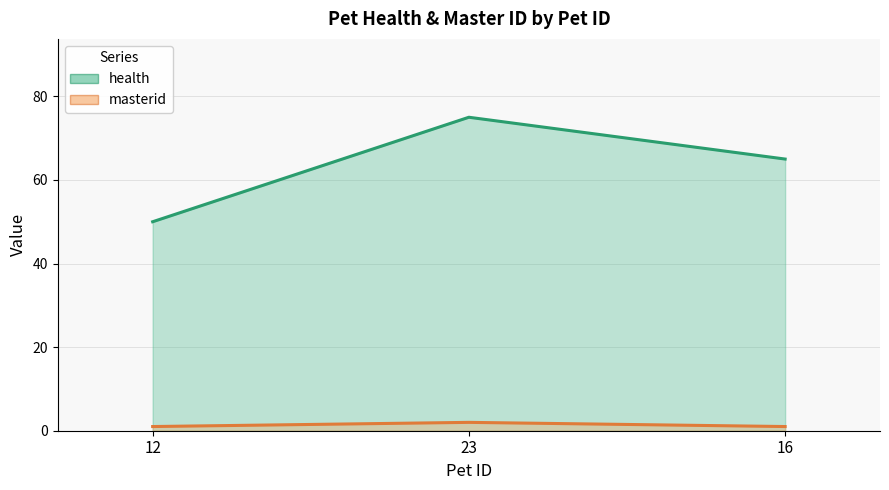

What are all the series names shown in the legend?

health, masterid